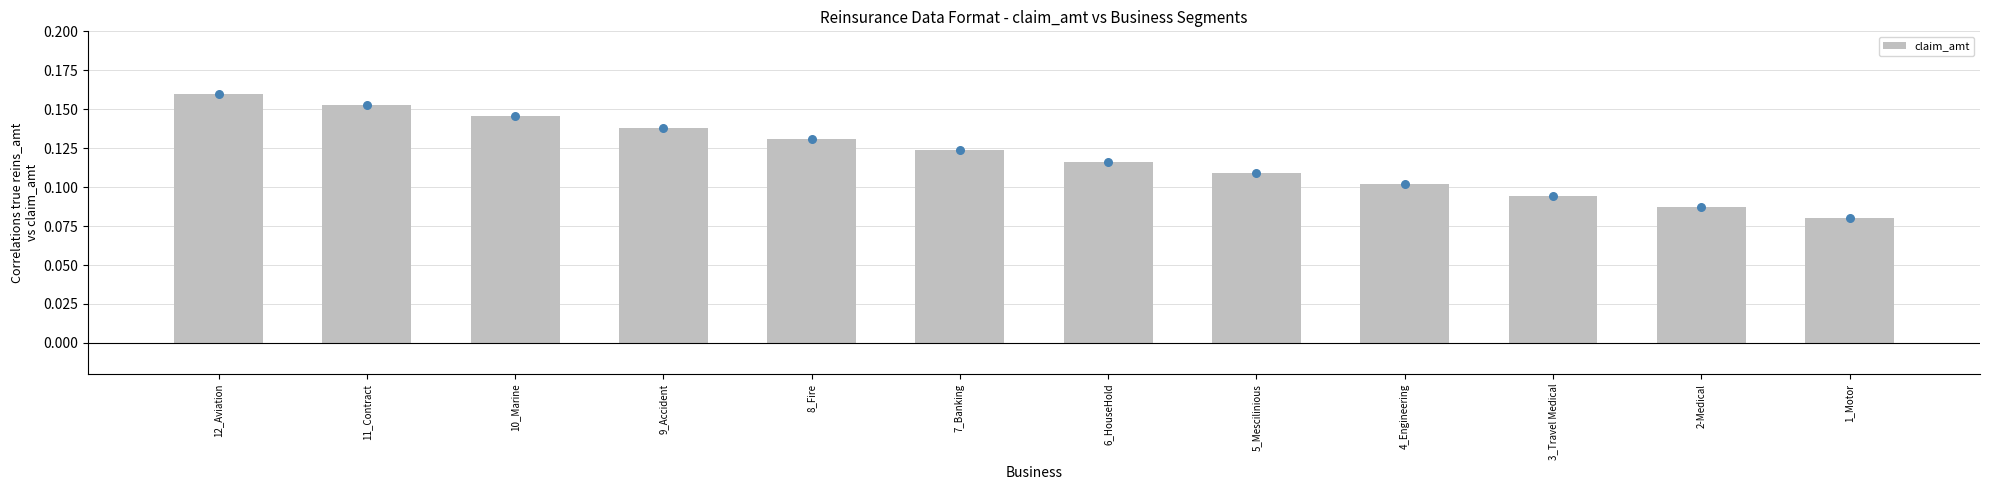

Which has a higher value, 10_Marine or 5_Mescilinious?

10_Marine